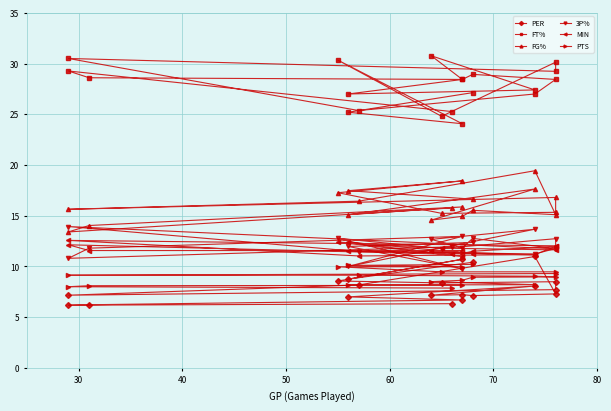

How many lines are shown in the chart?

6